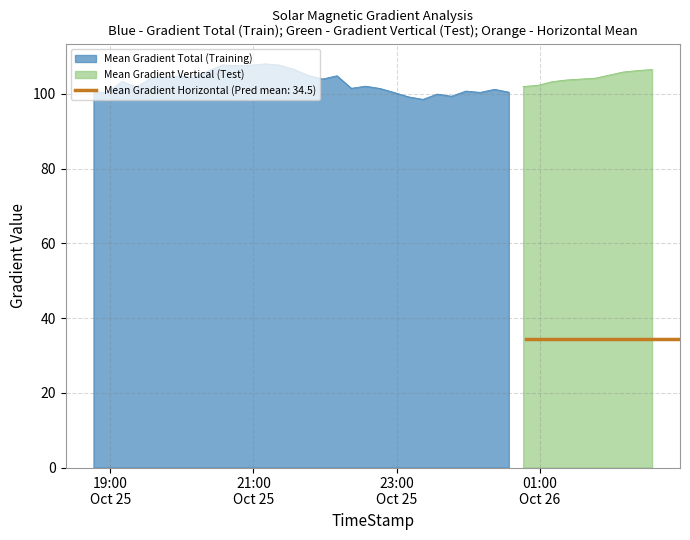

What is the minimum value for Mean Gradient Total (Training)?

98.5